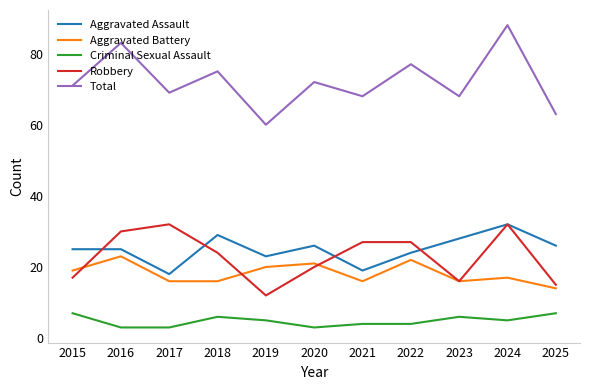

What is the approximate value of Aggravated Assault at 2025, to the nearest 10?

30